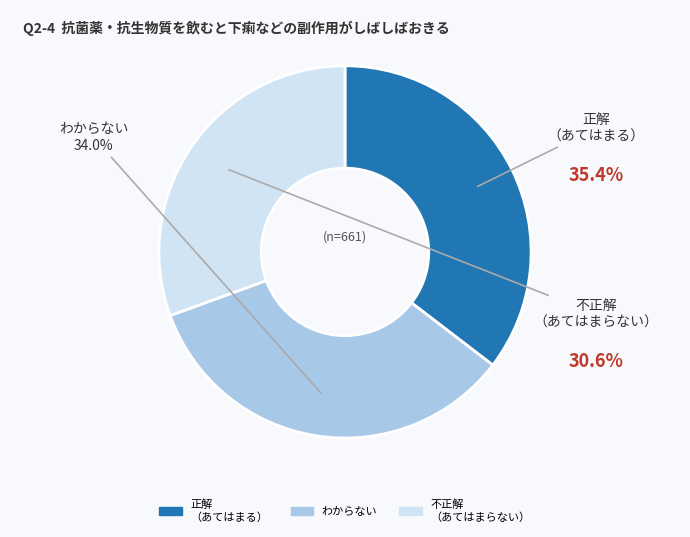

Is there a majority slice in this chart?

No